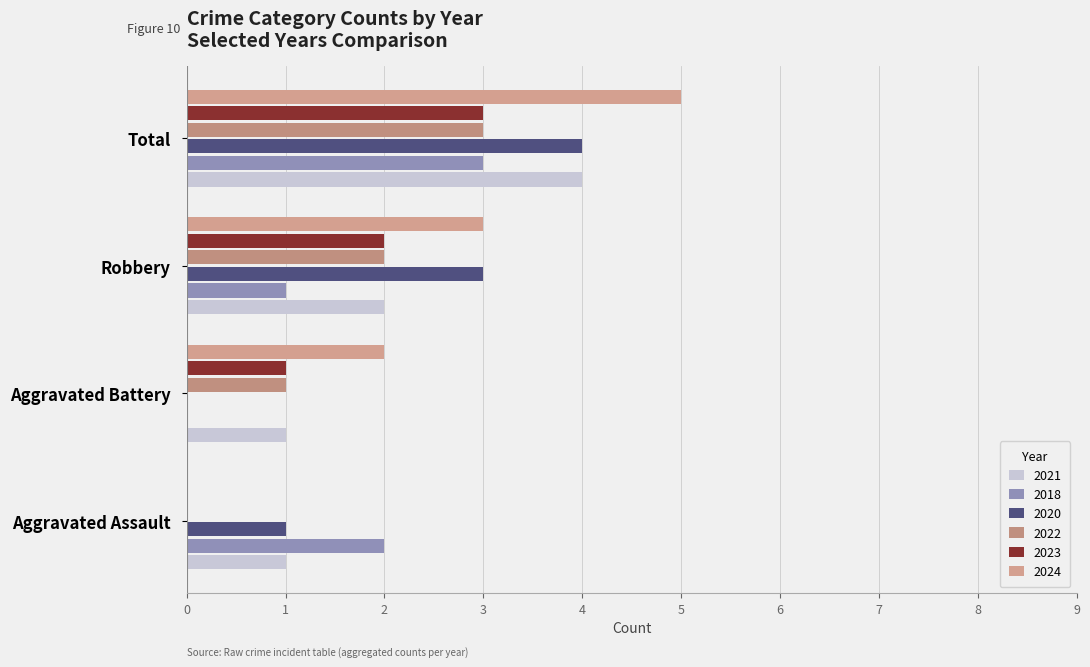

The value of 2020 at Aggravated Battery is 0. True or false?

True